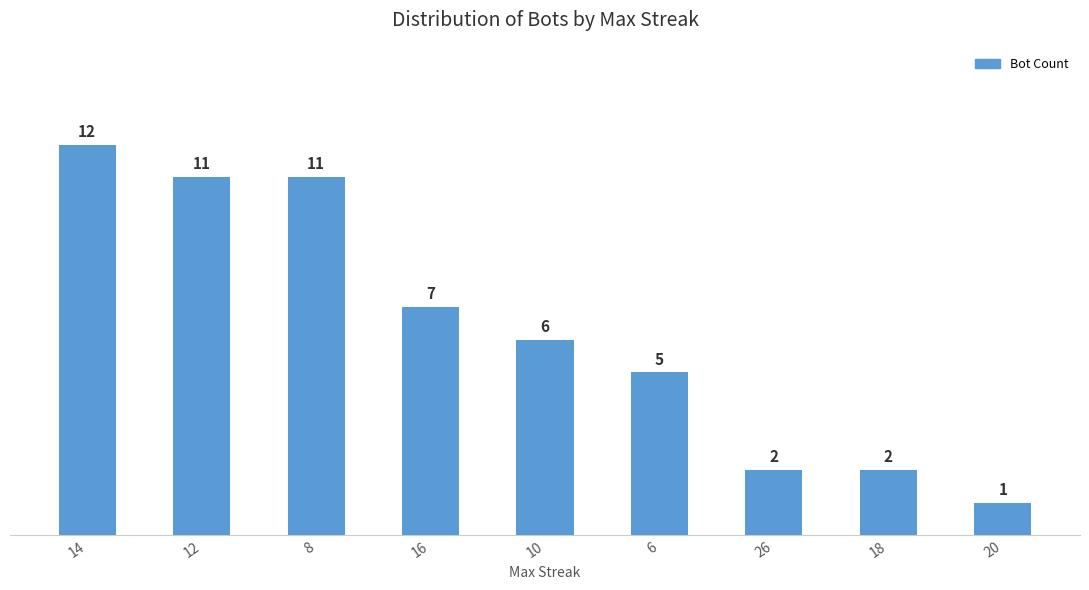

Reading left to right, list all the values displayed in this chart.

14=12	12=11	8=11	16=7	10=6	6=5	26=2	18=2	20=1